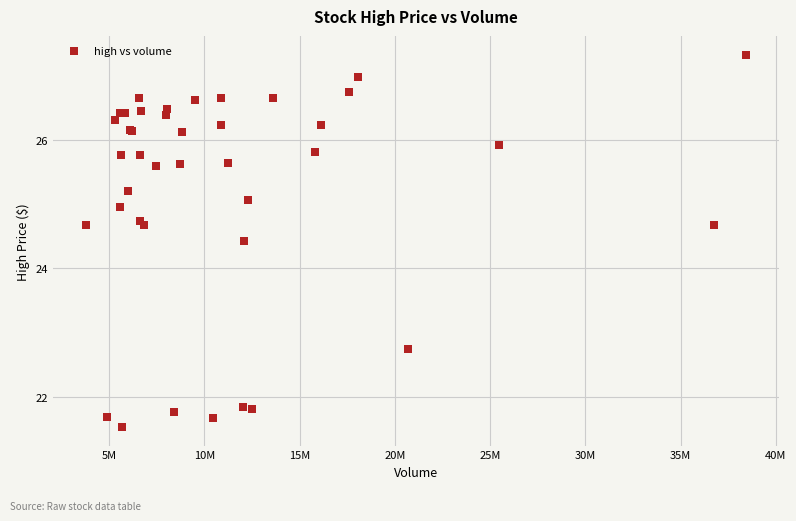

What Y value in the scatter plot is closest to 24?

24.4